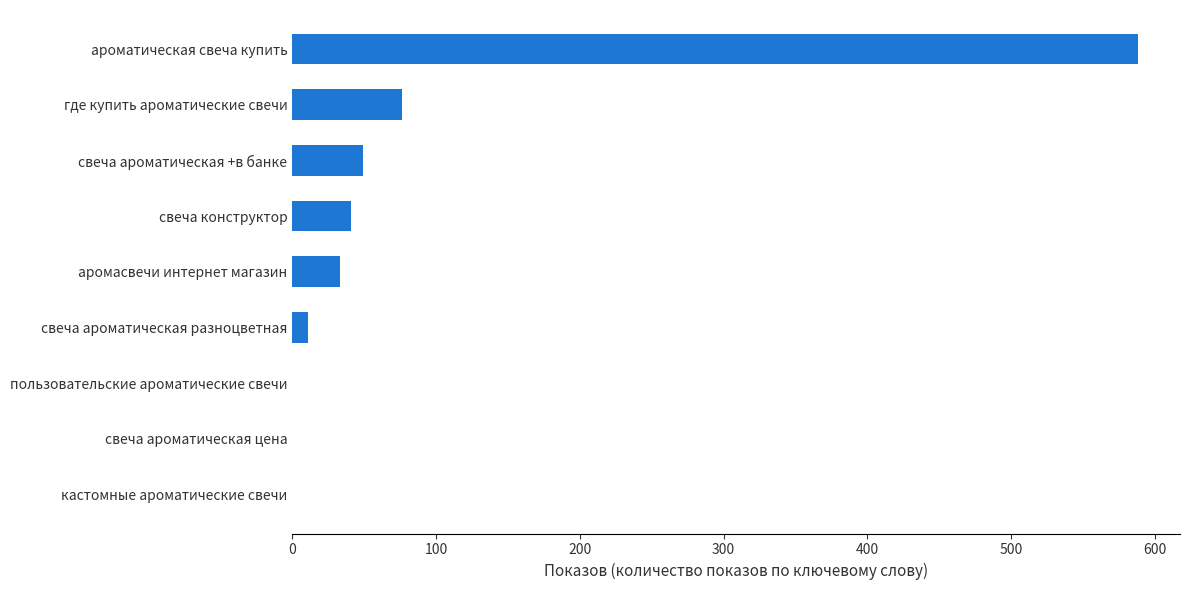

What is the sum of all values?

798